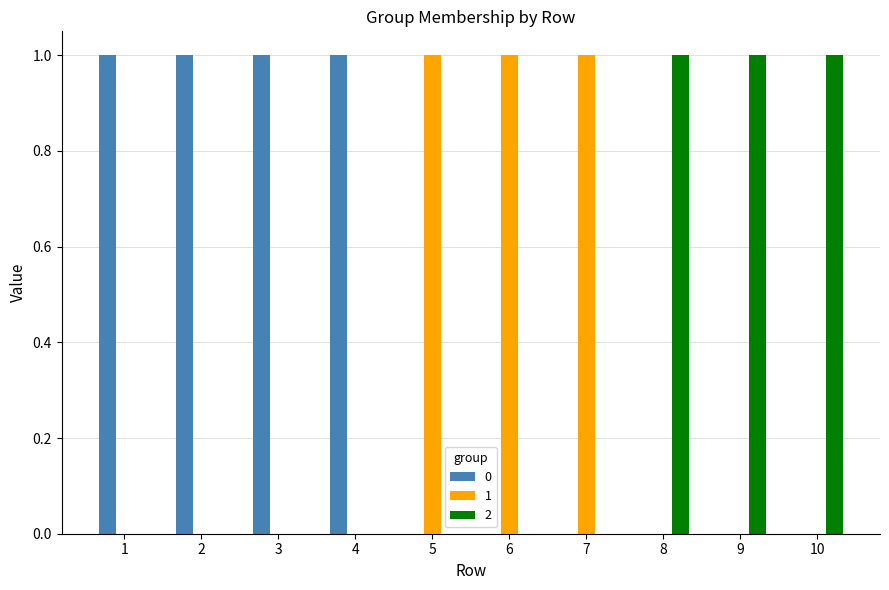

What are all the series names shown in the legend?

0, 1, 2